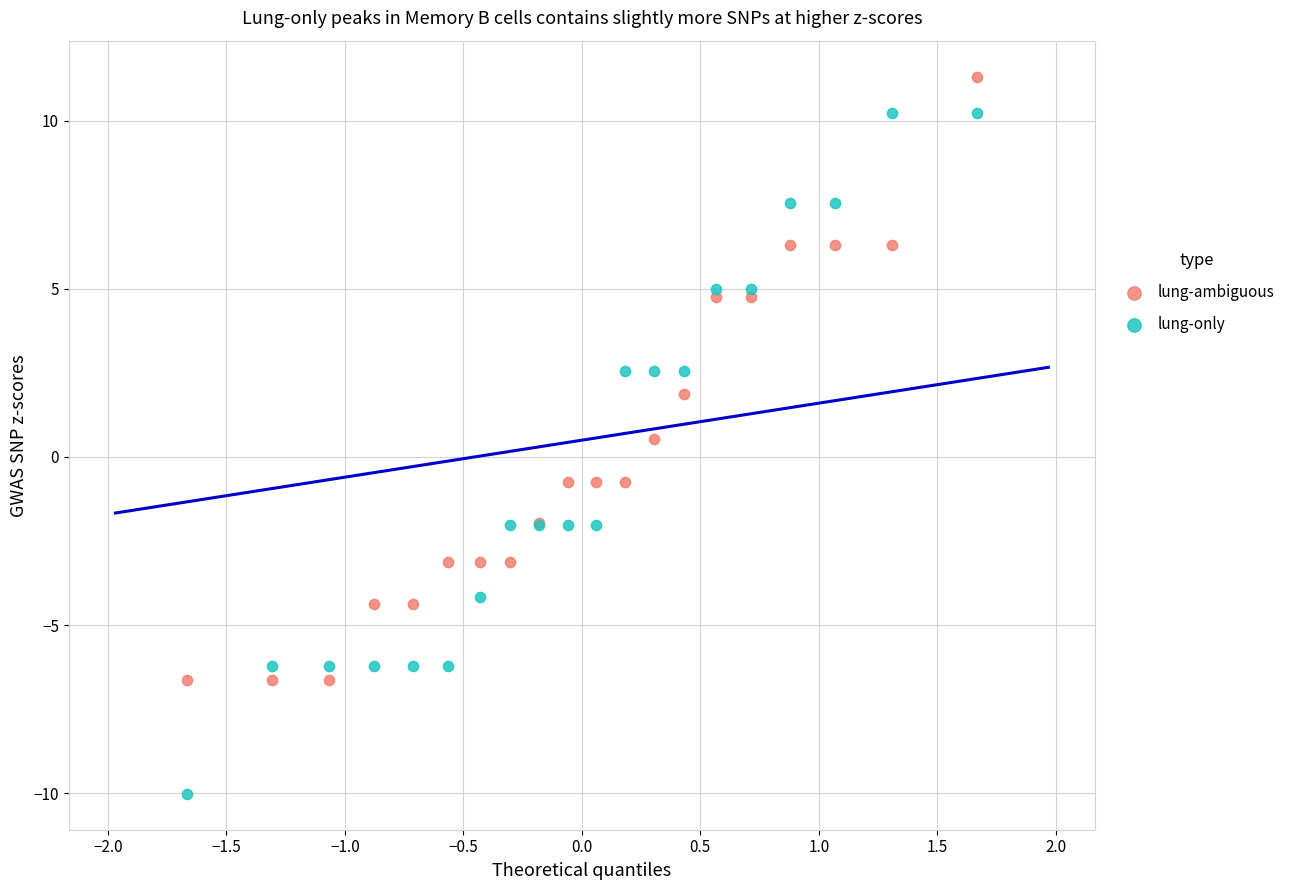

Which series contains the highest Y value?

lung-ambiguous